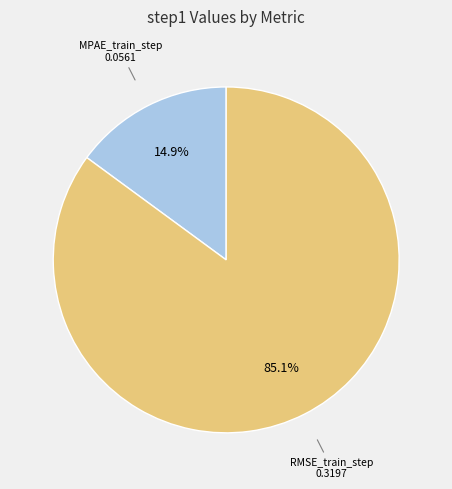

Rank the categories by value from highest to lowest.

RMSE_train_step, MPAE_train_step